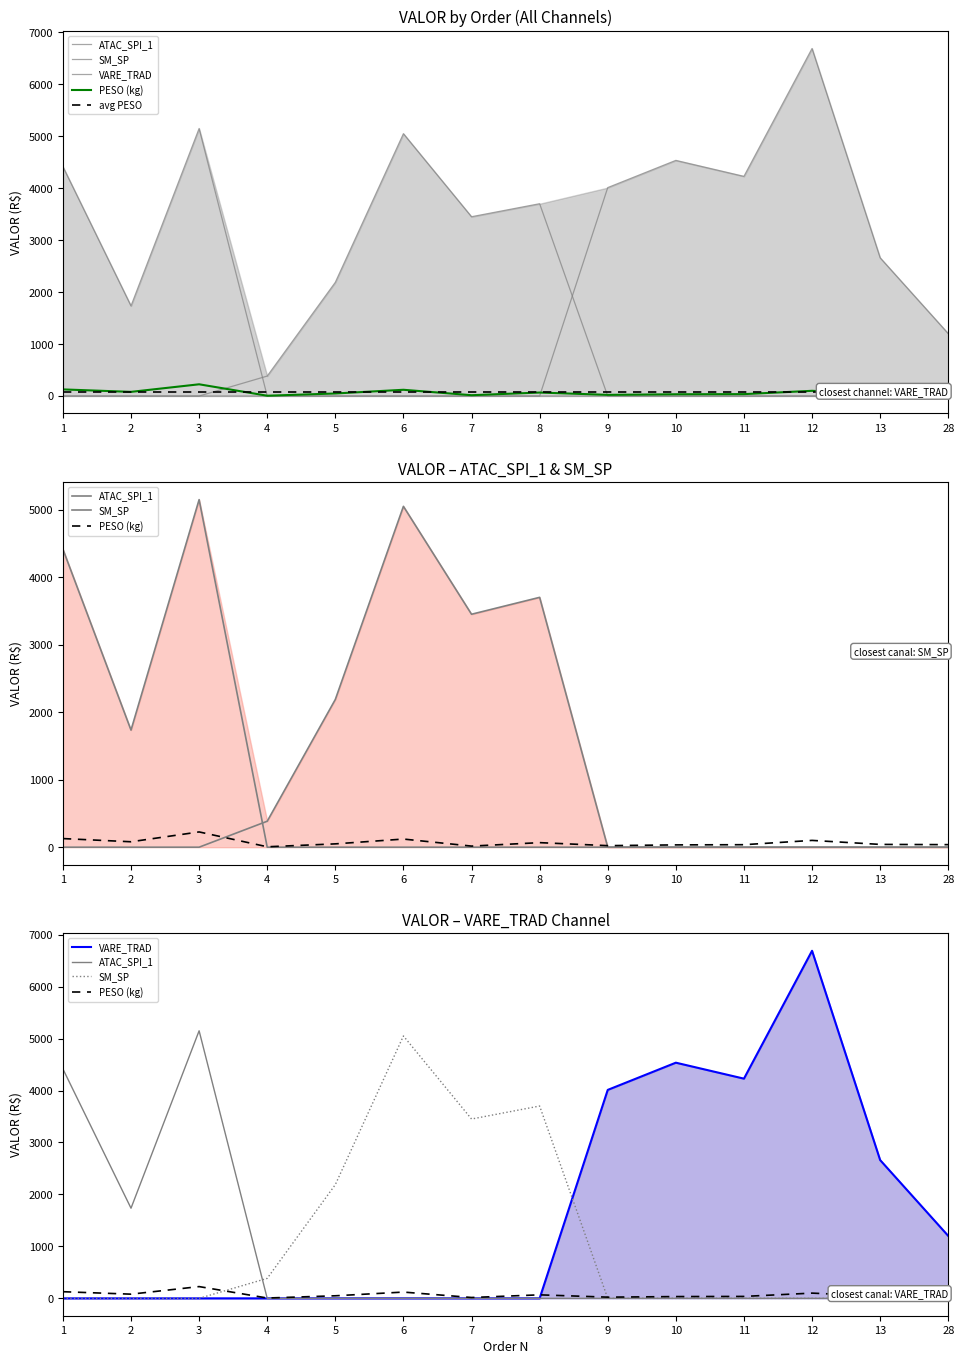

Where is avg PESO nearest to the value 69?

1